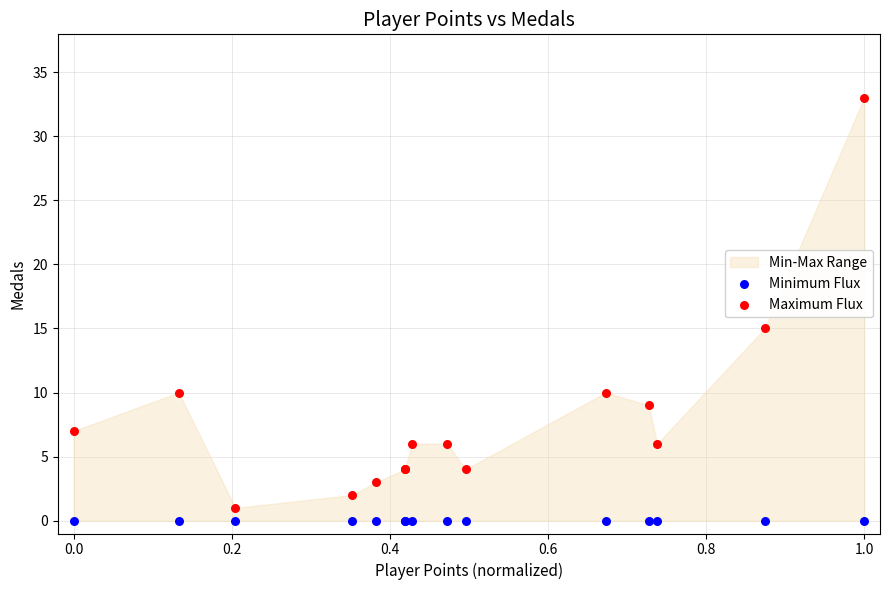

Which series contains the highest Y value?

Maximum Flux